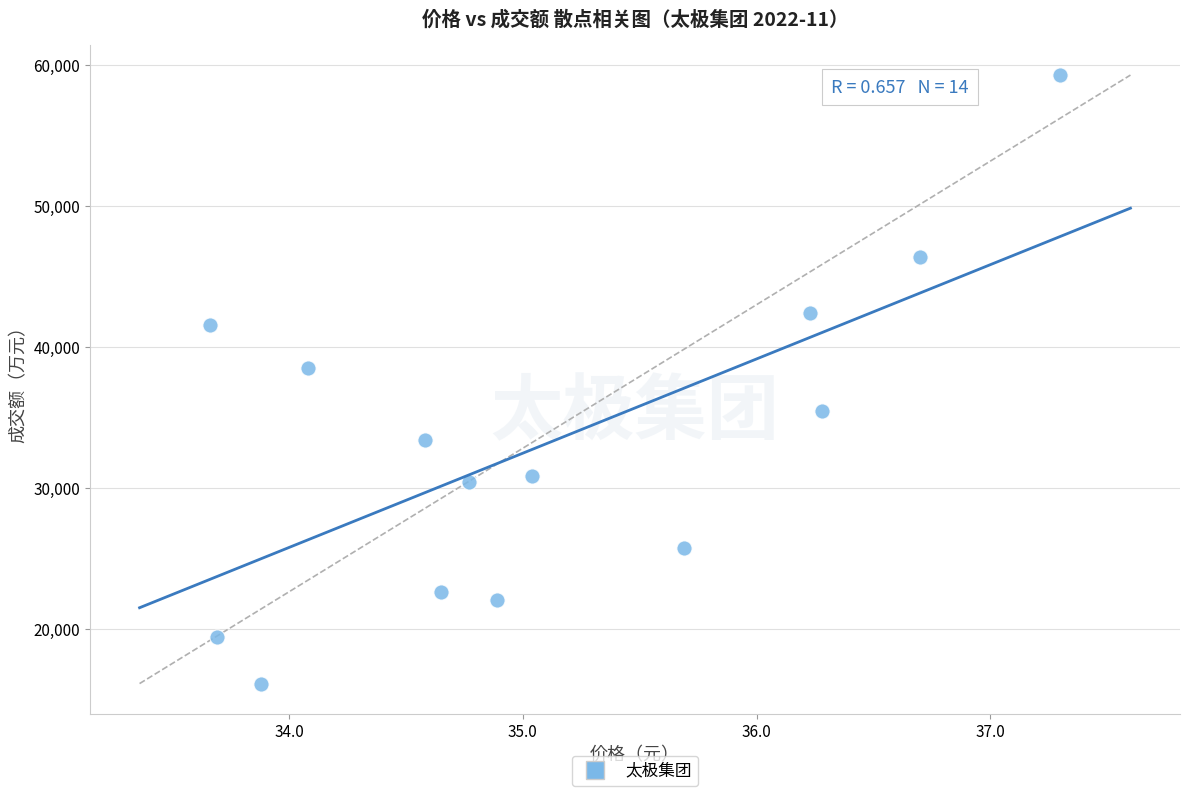

What Y value in the scatter plot is closest to 37704?

38517